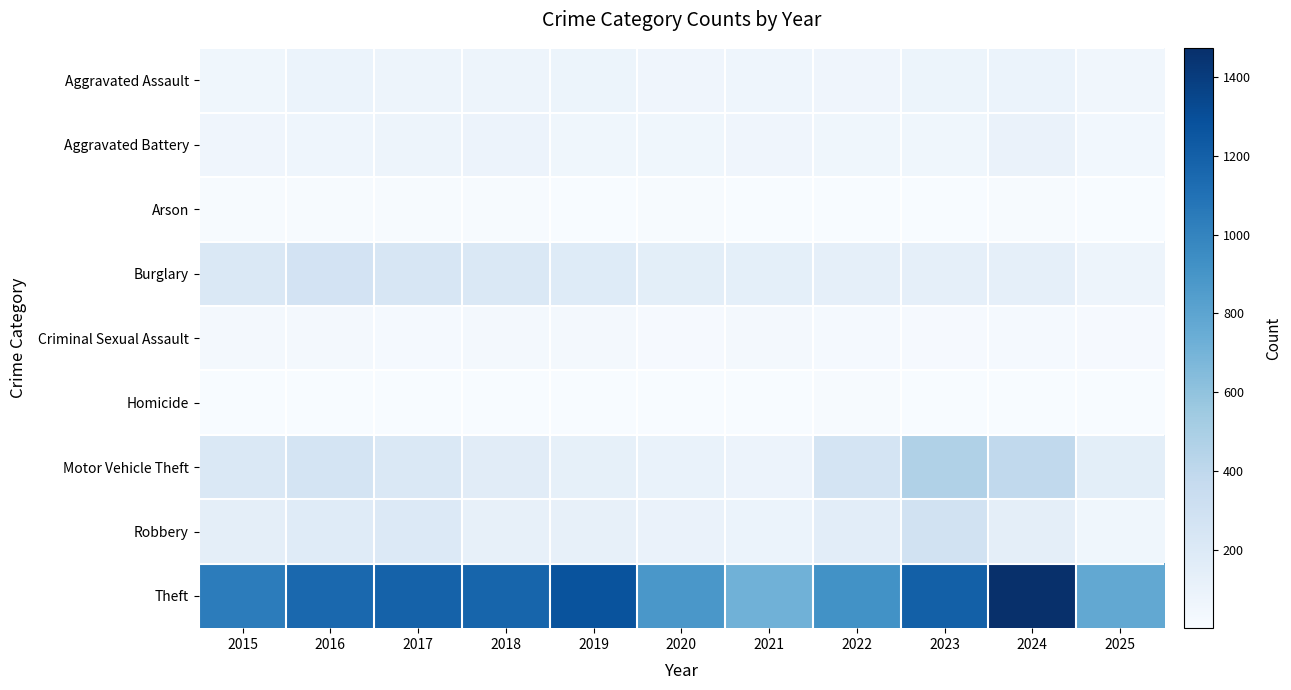

What is the maximum value shown in the chart?

1473